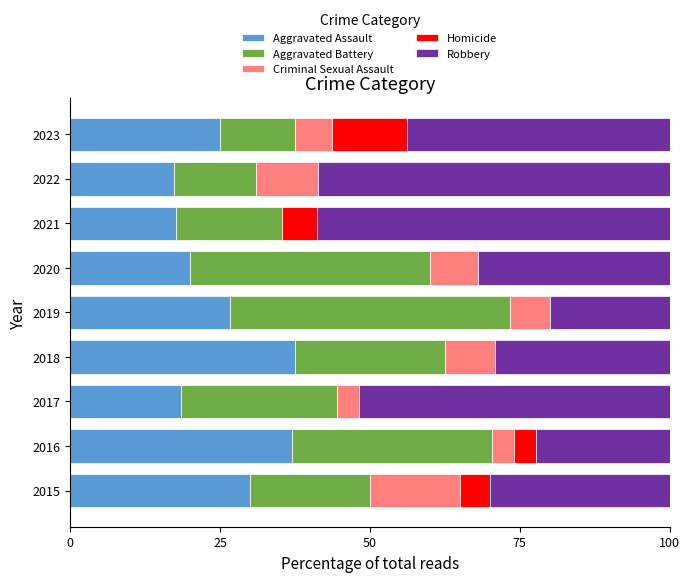

What is the total value across all series at 2021?

100.0